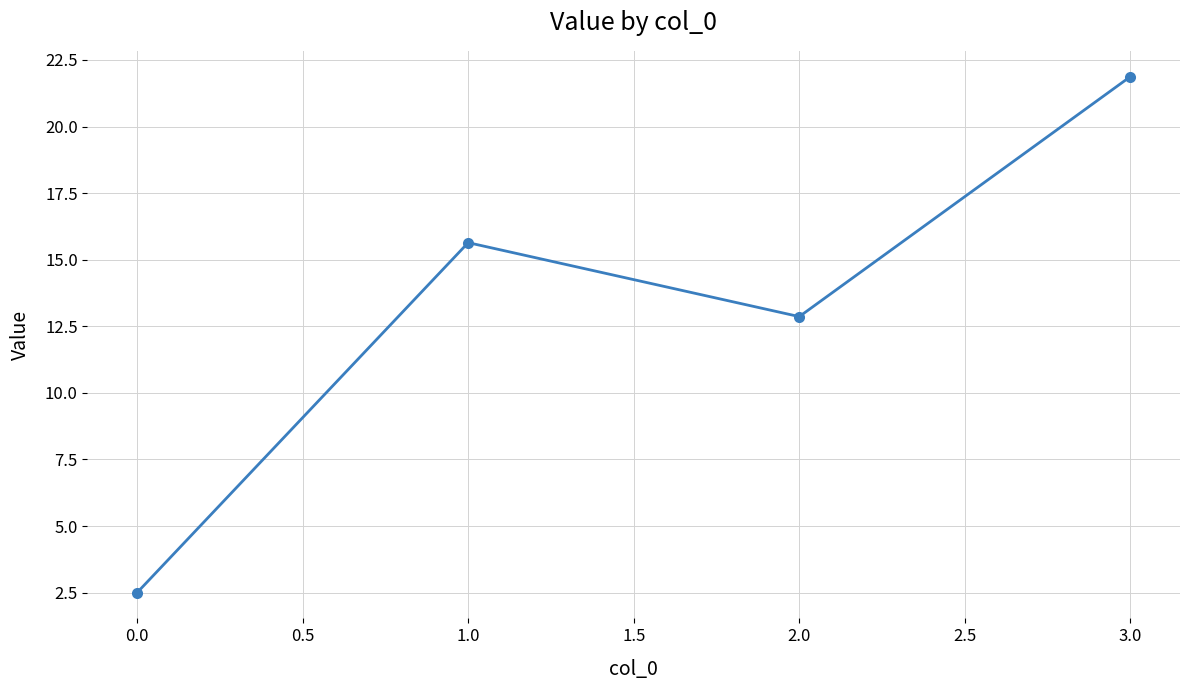

Does the chart have visible grid lines?

Yes